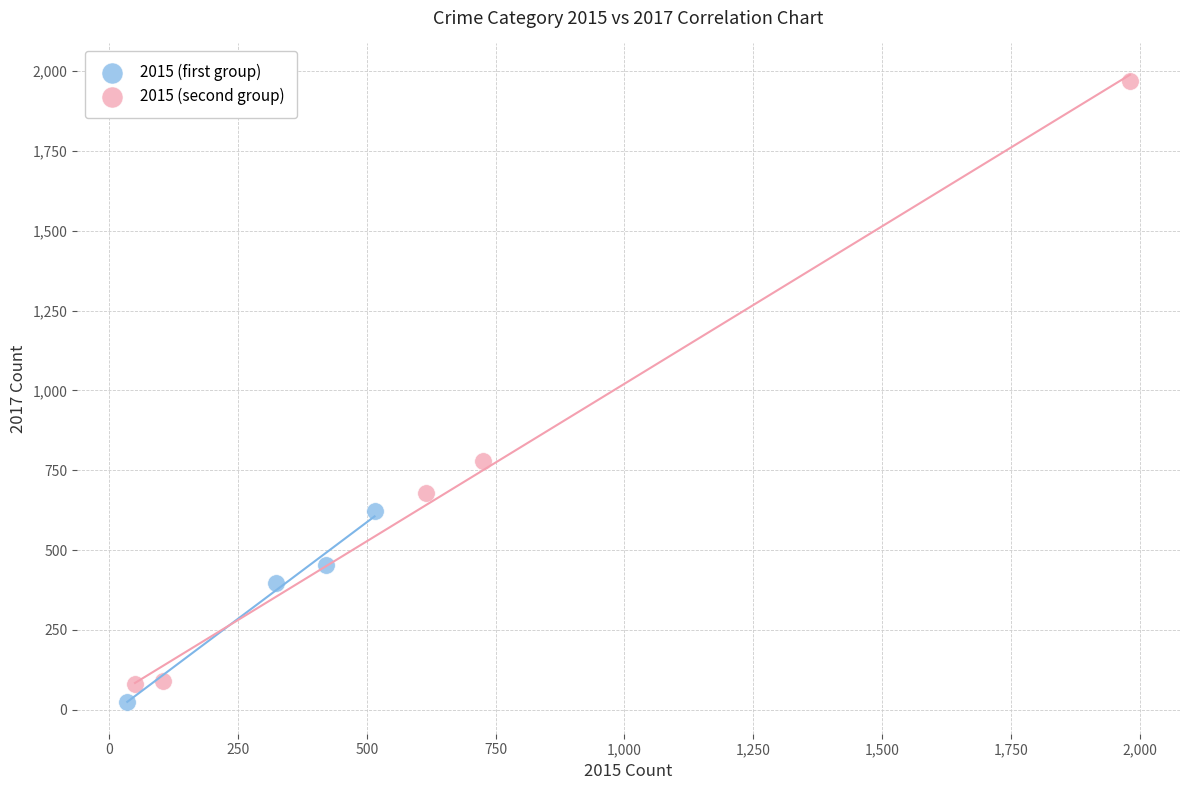

What are all the series names shown in the legend?

2015 (first group), 2015 (second group)